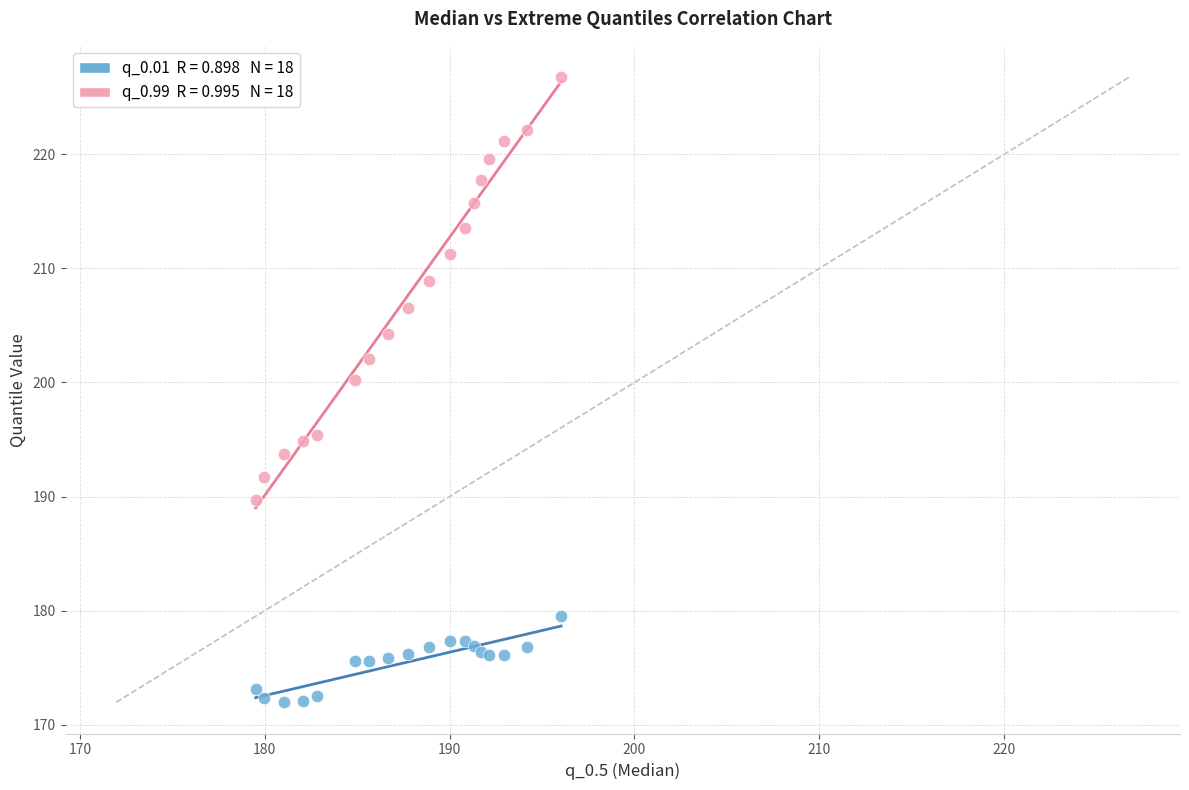

Across all series, what Y value is closest to 199?

200.2